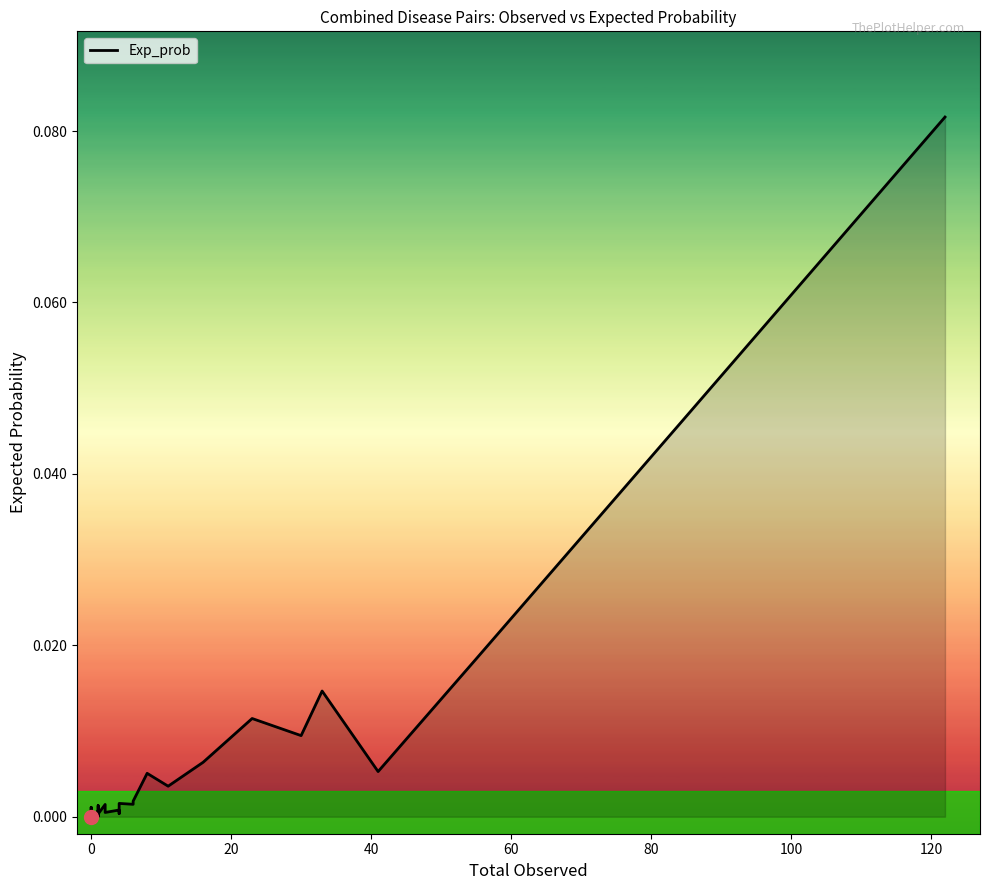

True or false: the data shows 0.0 at 26.

False